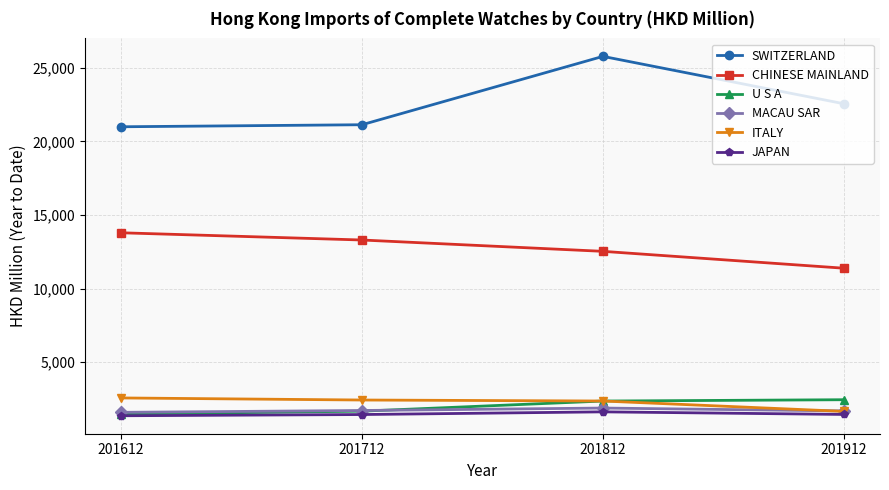

True or false: U S A has more than 1 points higher than both neighbors.

False